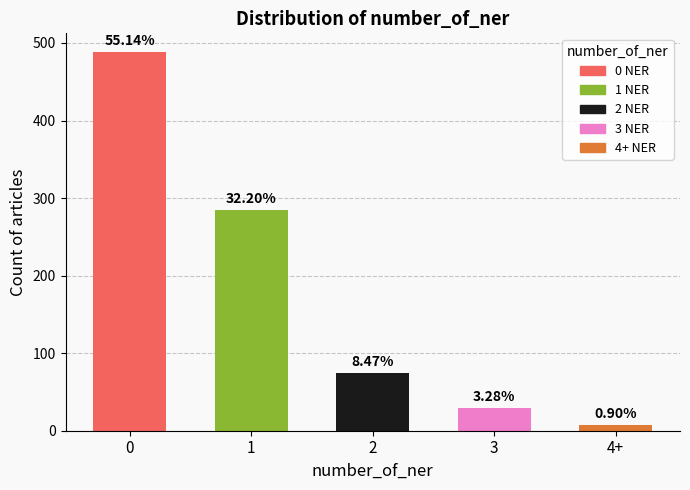

Is it true that the value at 0 is 488?

True